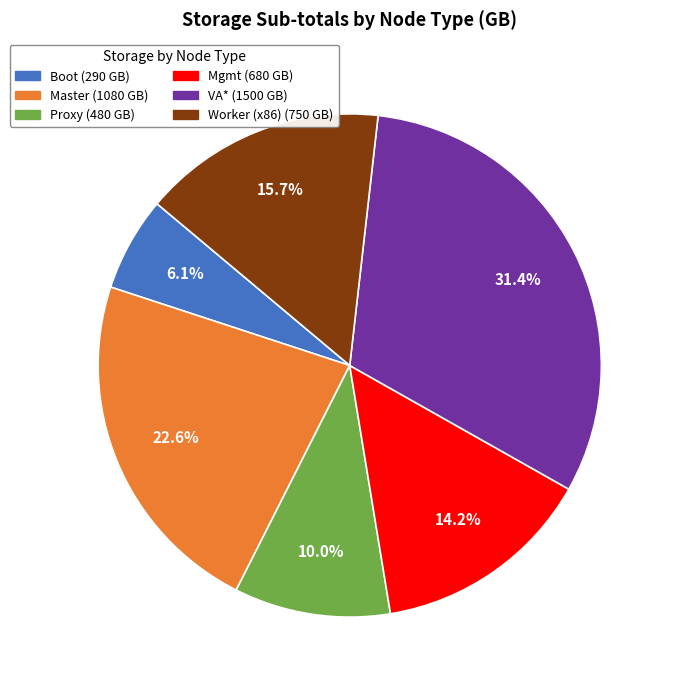

Which has a higher value, Proxy or VA*?

VA*